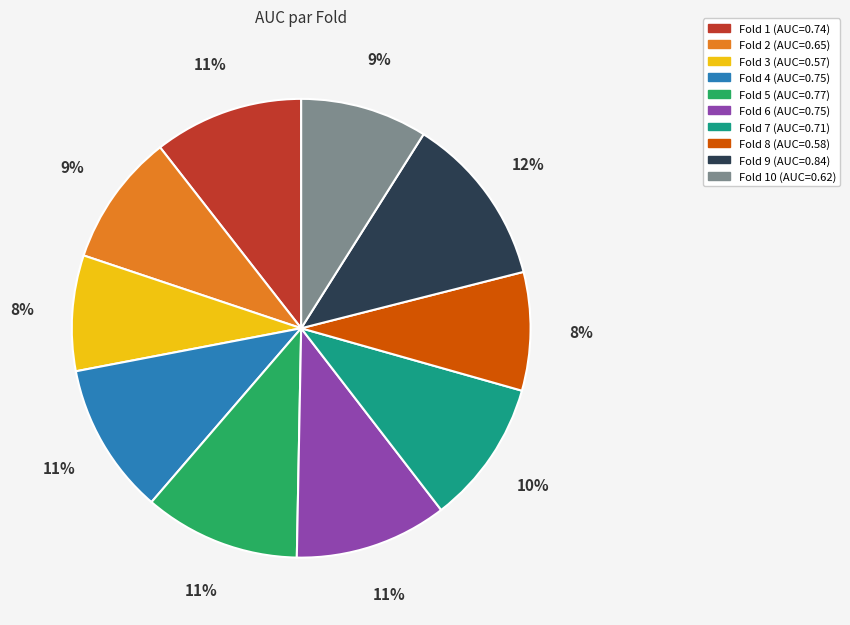

To the nearest percent, what is the average slice percentage?

10%